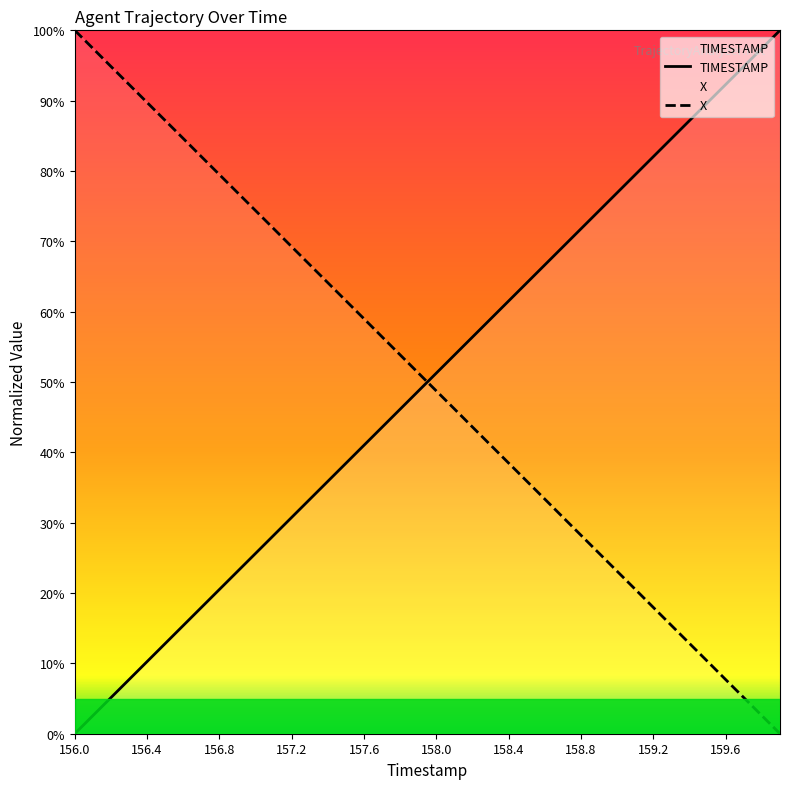

What is the maximum value for X?

100.0